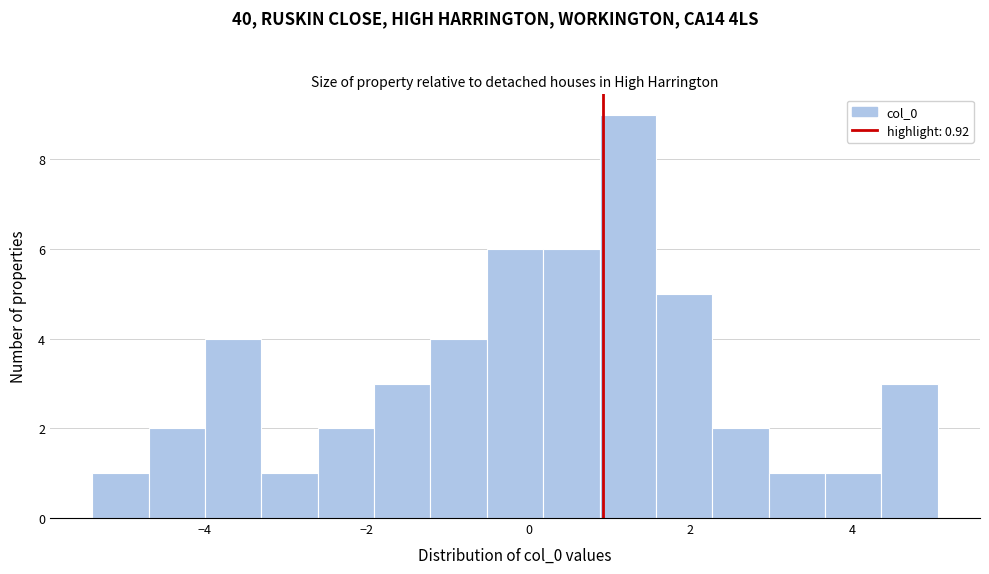

Around what value on the x-axis is the tallest bar? Give the approximate position of its centre, as read against the axis.

1.2